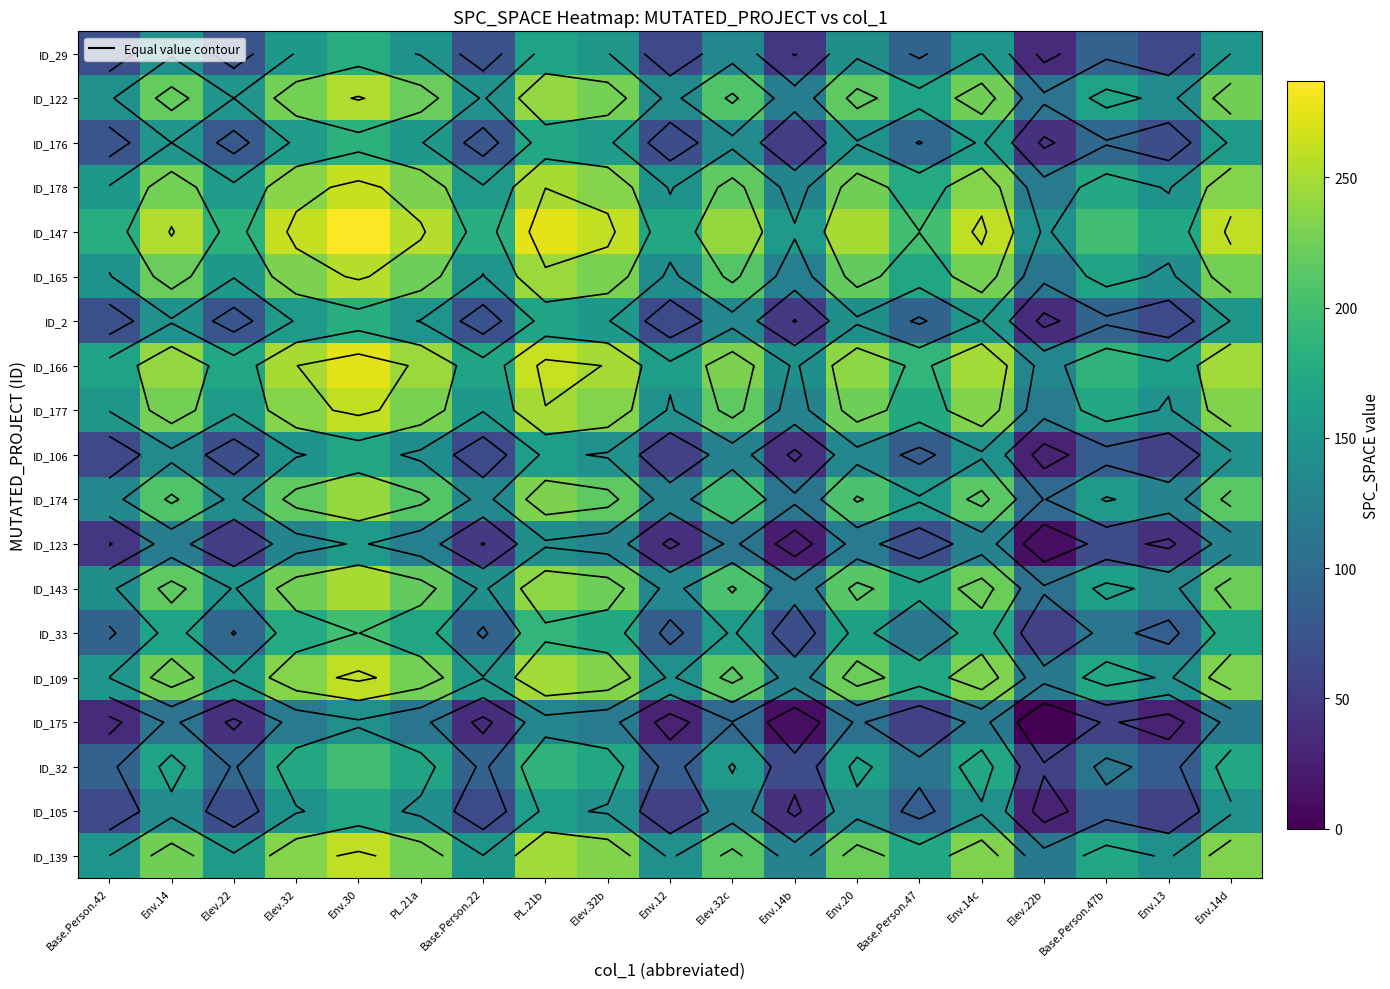

Rank the series by their maximum value, from lowest to highest.

ID_175, ID_123, ID_106, ID_105, ID_29, ID_2, ID_176, ID_32, ID_33, ID_174, ID_143, ID_122, ID_165, ID_109, ID_139, ID_177, ID_178, ID_166, ID_147